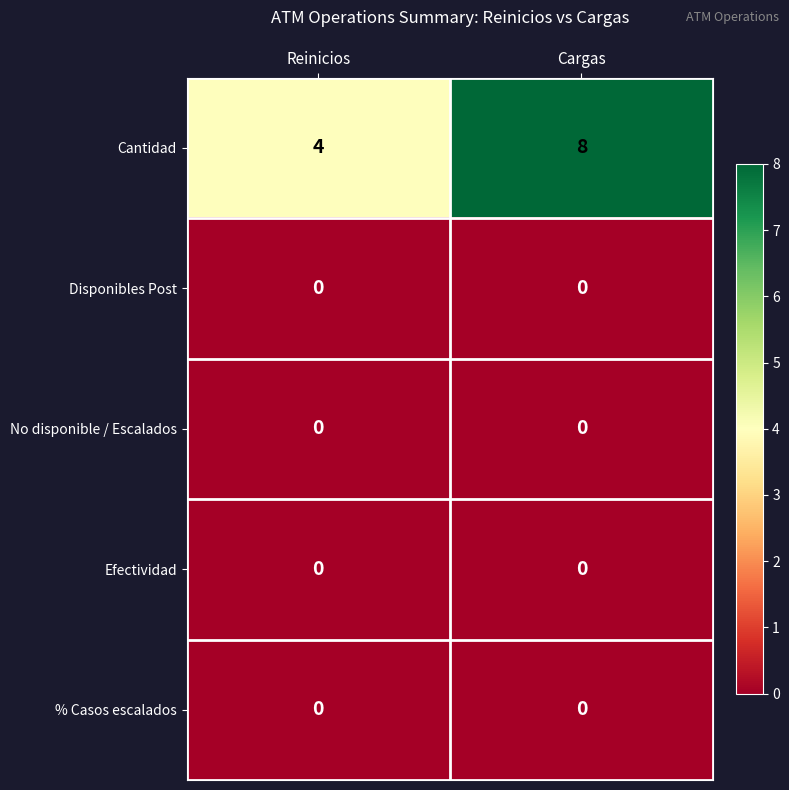

Reading right to left, transcribe all the data shown in this chart.

Cantidad: 8	4
Disponibles Post: 0	0
No disponible / Escalados: 0	0
Efectividad: 0	0
% Casos escalados: 0	0